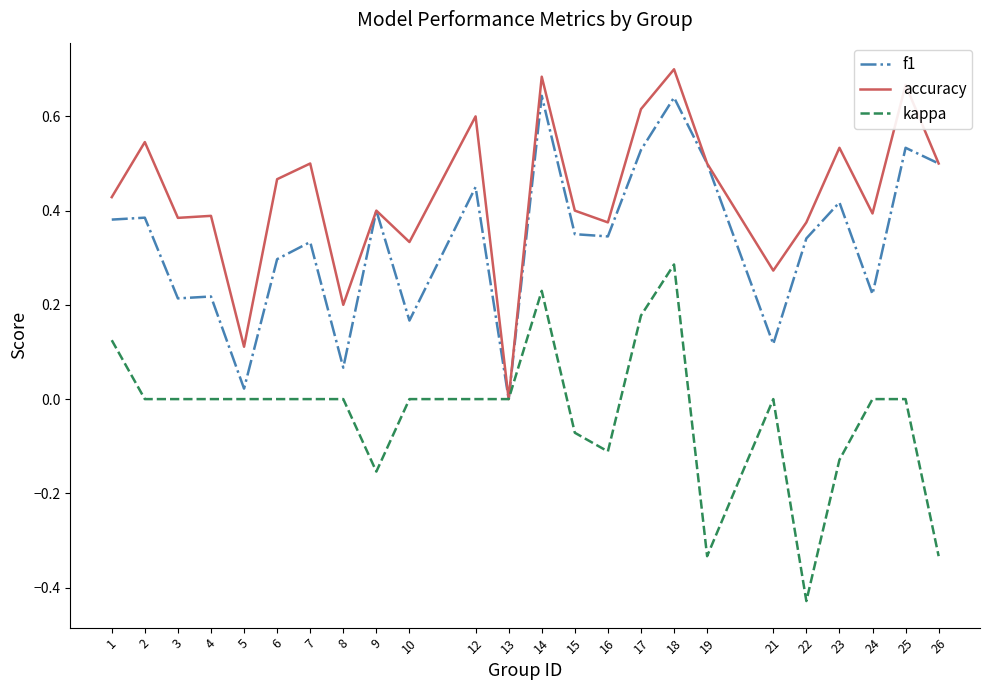

True or false: accuracy has a value of 0.9 at 7.

False